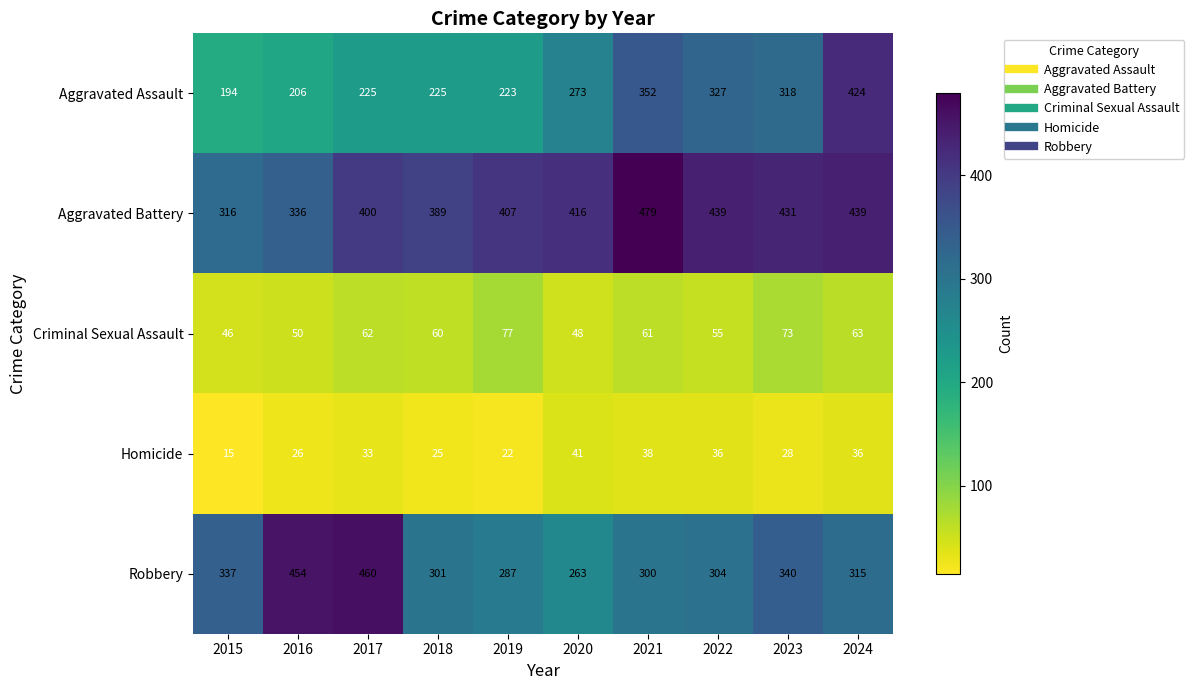

Which series changed the most between 2016 and 2018?

Robbery